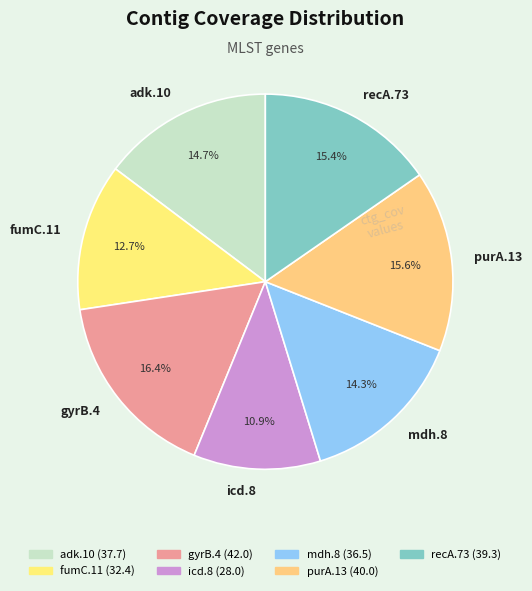

What is the total percentage of adk.10 and fumC.11?

27.4%